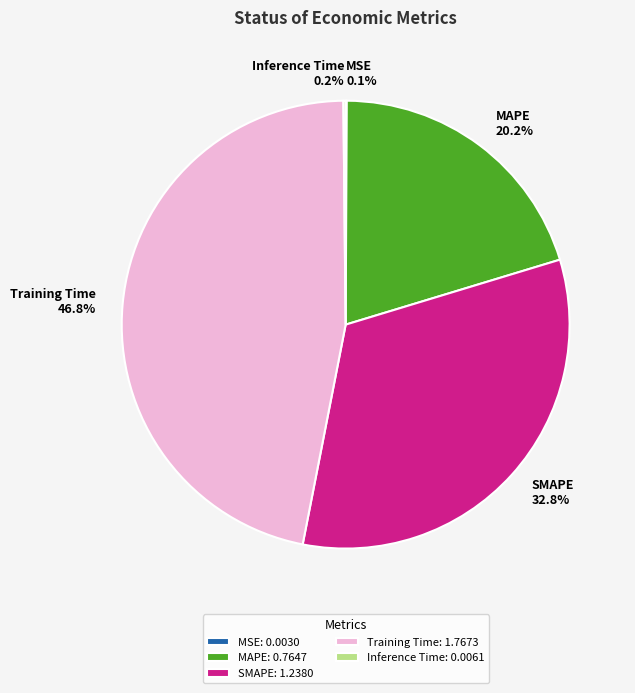

What portion of the pie excludes Training Time?

53.2%